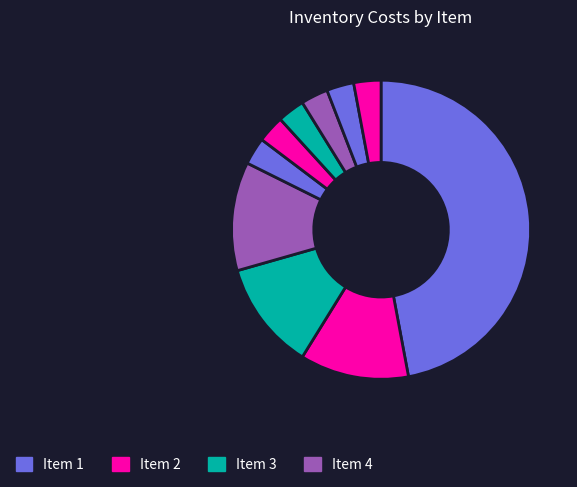

To the nearest percent, what is the average slice percentage?

10%